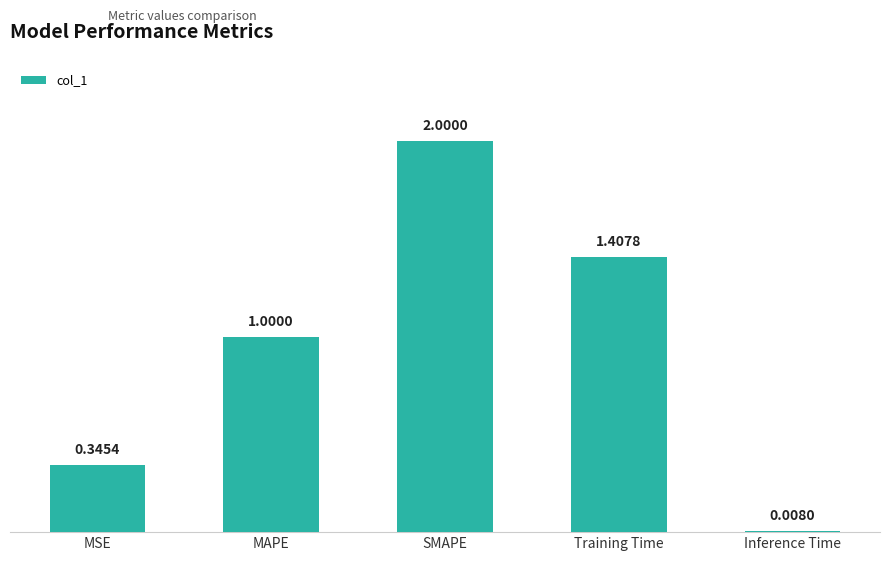

Which has a higher value, MSE or Training Time?

Training Time